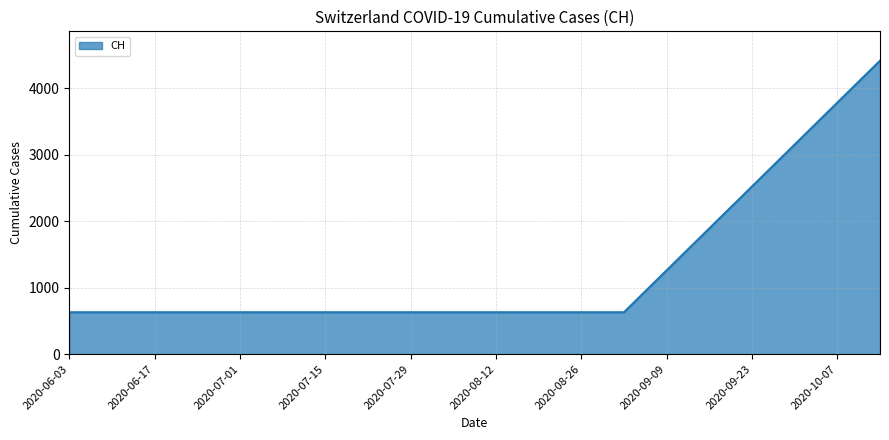

What is the smallest value displayed?

631